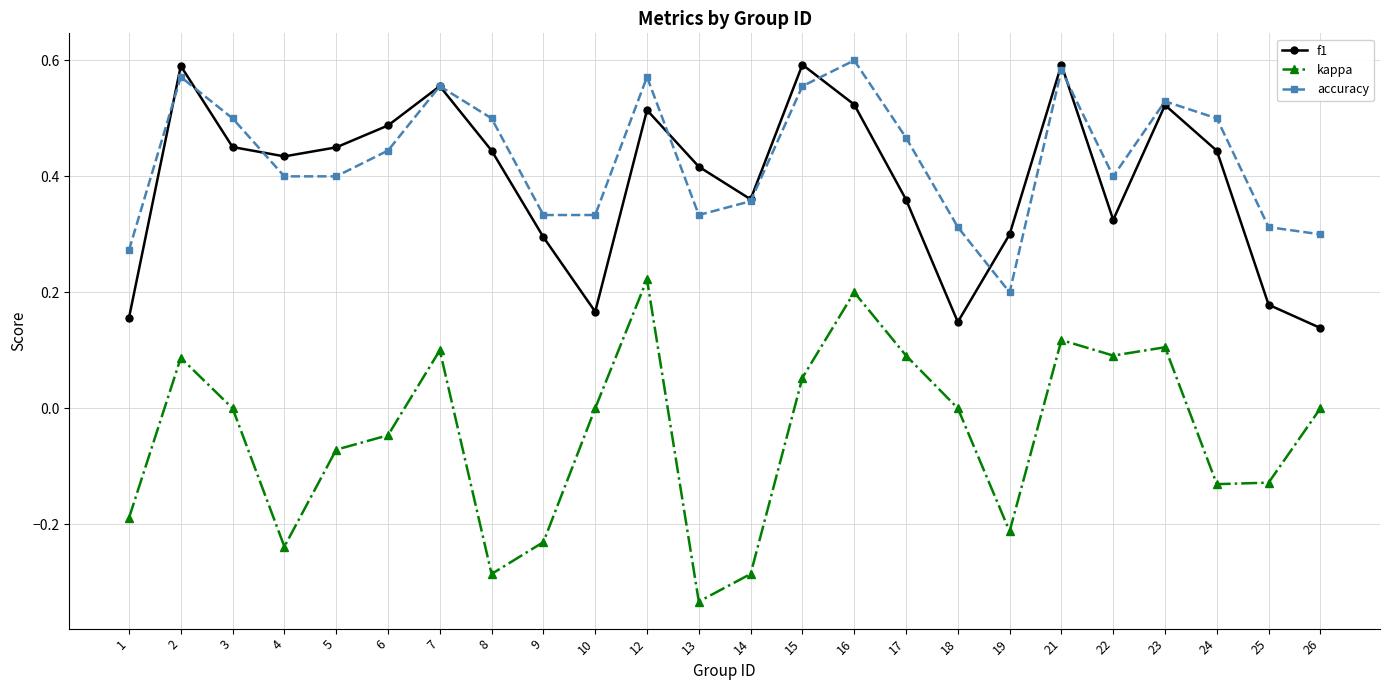

Rank the series at 5 from highest to lowest value.

f1, accuracy, kappa